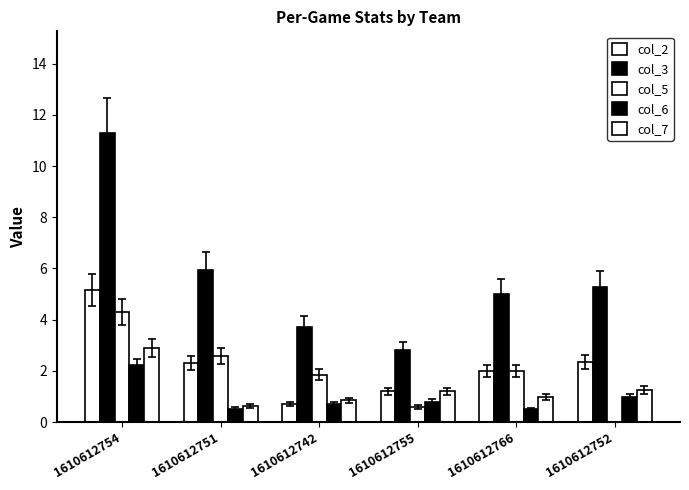

At which label does col_7 reach its peak?

1610612754